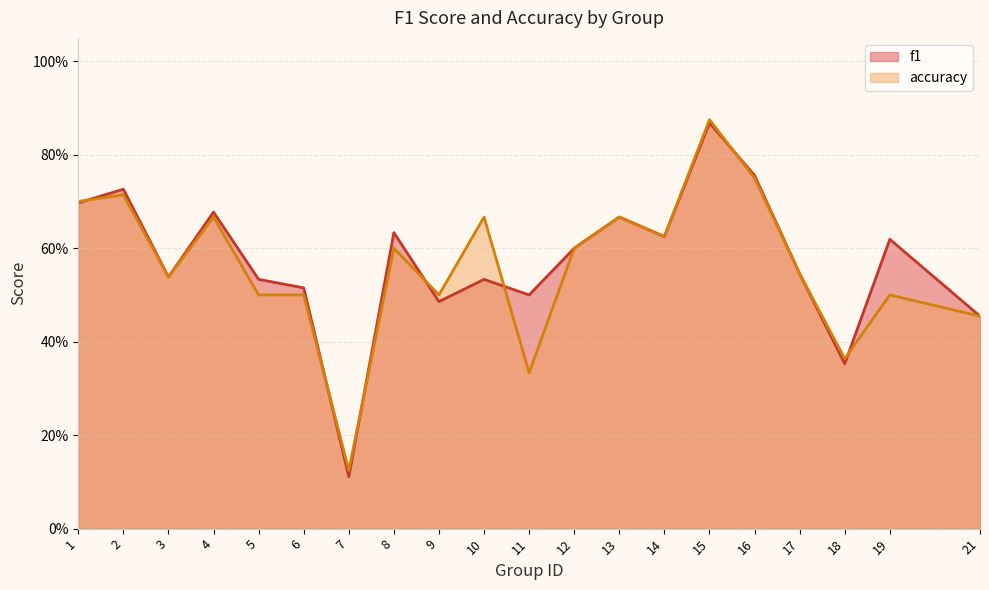

What is the approximate value of f1 at 9?

0.5